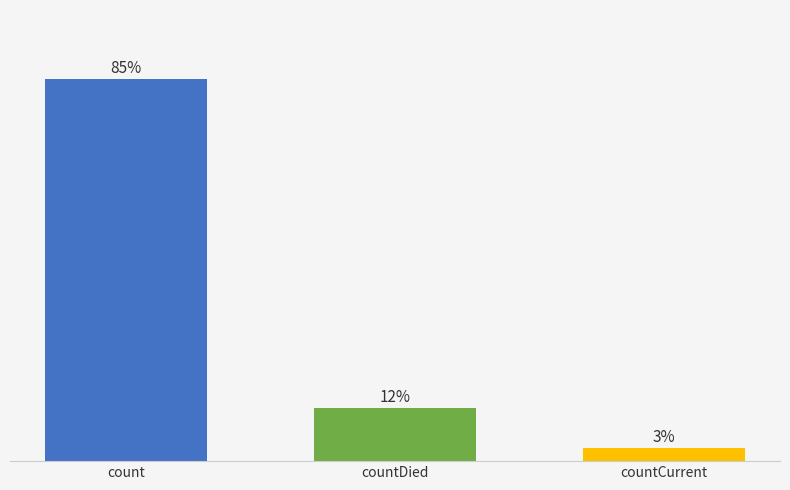

Which label corresponds to the smallest value in the chart?

countCurrent